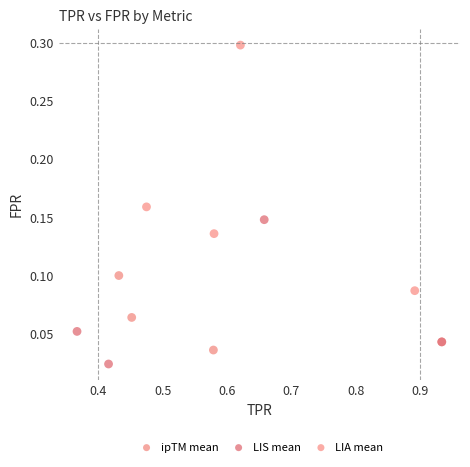

Which series contains the highest Y value?

LIA mean